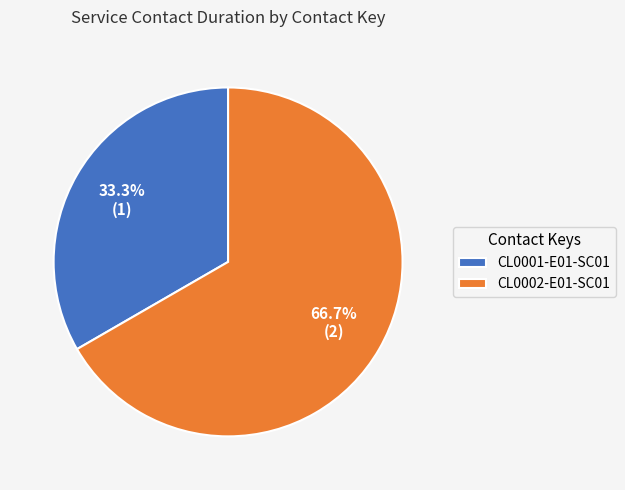

To the nearest percent, what is the difference between the largest and smallest slice percentages?

33%